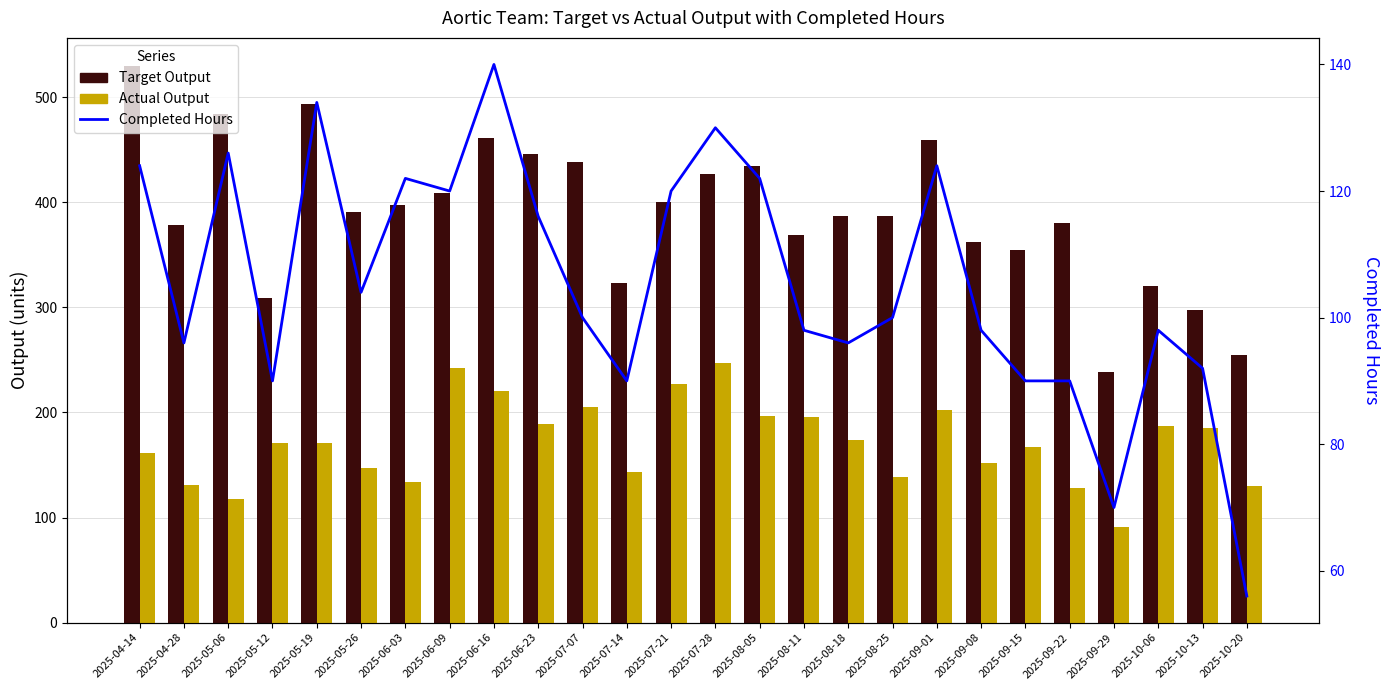

Reading left to right, what are all the values shown in this chart?

Target Output: 530.0	378.0	484.0	309.0	494.0	391.0	397.0	409.0	461.0	446.0	438.0	323.0	400.0	427.0	435.0	369.0	387.0	387.0	459.0	362.0	355.0	380.0	239.0	320.0	298.0	255.0
Actual Output: 161.0	131.0	118.0	171.0	171.0	147.0	134.0	242.0	220.0	189.0	205.0	143.0	227.0	247.0	197.0	196.0	174.0	139.0	202.0	152.0	167.0	128.0	91.0	187.0	185.0	130.5
Completed Hours: 124.0	96.0	126.0	90.0	134.0	104.0	122.0	120.0	140.0	116.0	100.0	90.0	120.0	130.0	122.0	98.0	96.0	100.0	124.0	98.0	90.0	90.0	70.0	98.0	92.0	56.0